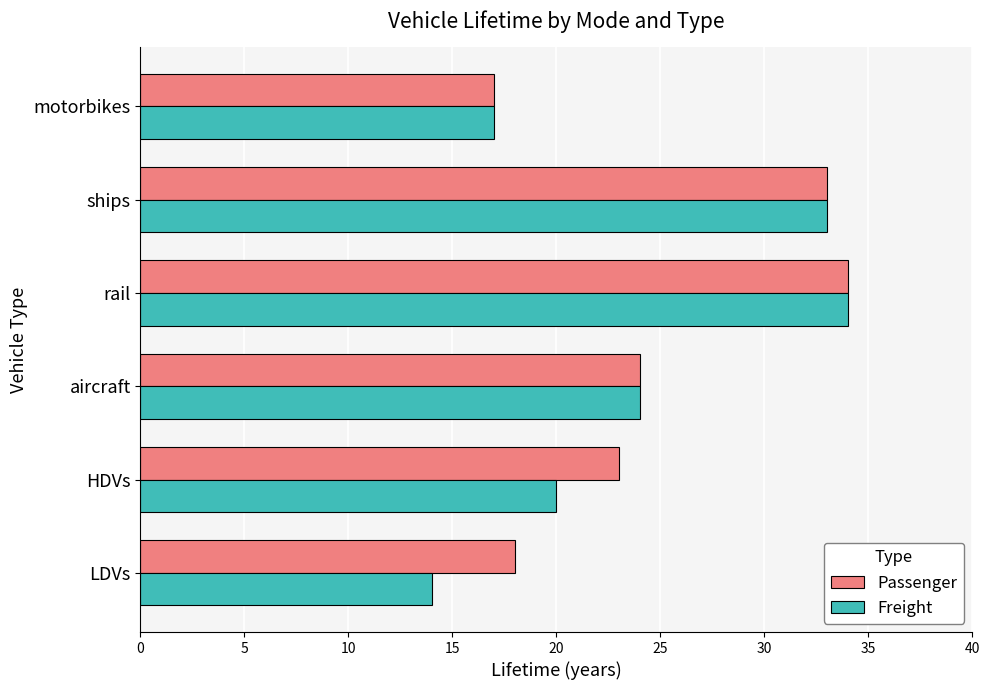

What are all the series names shown in the legend?

Passenger, Freight